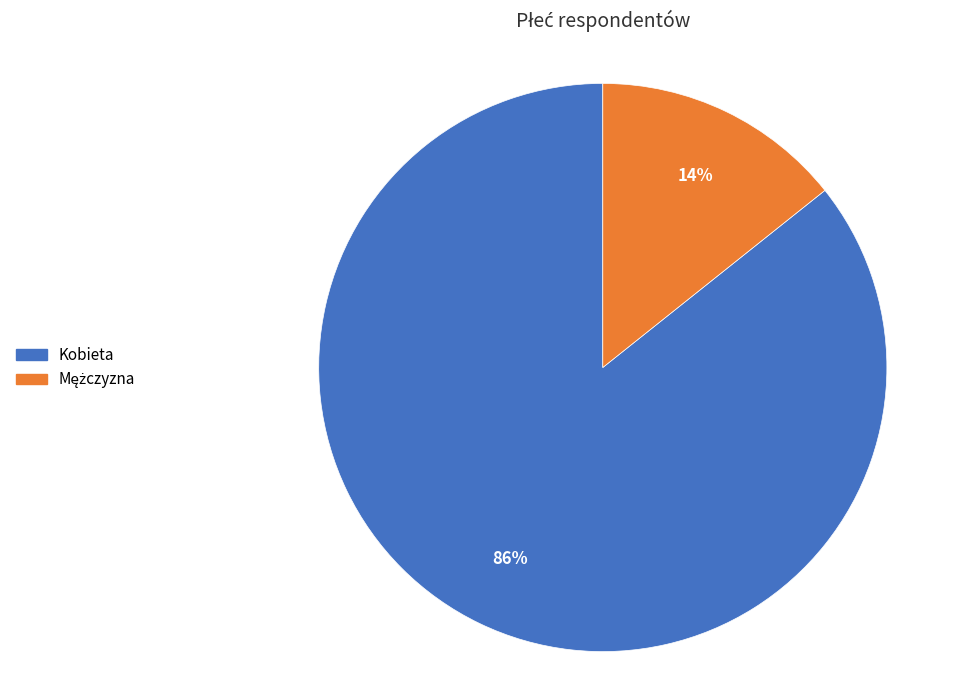

How many segments does this pie chart have?

2